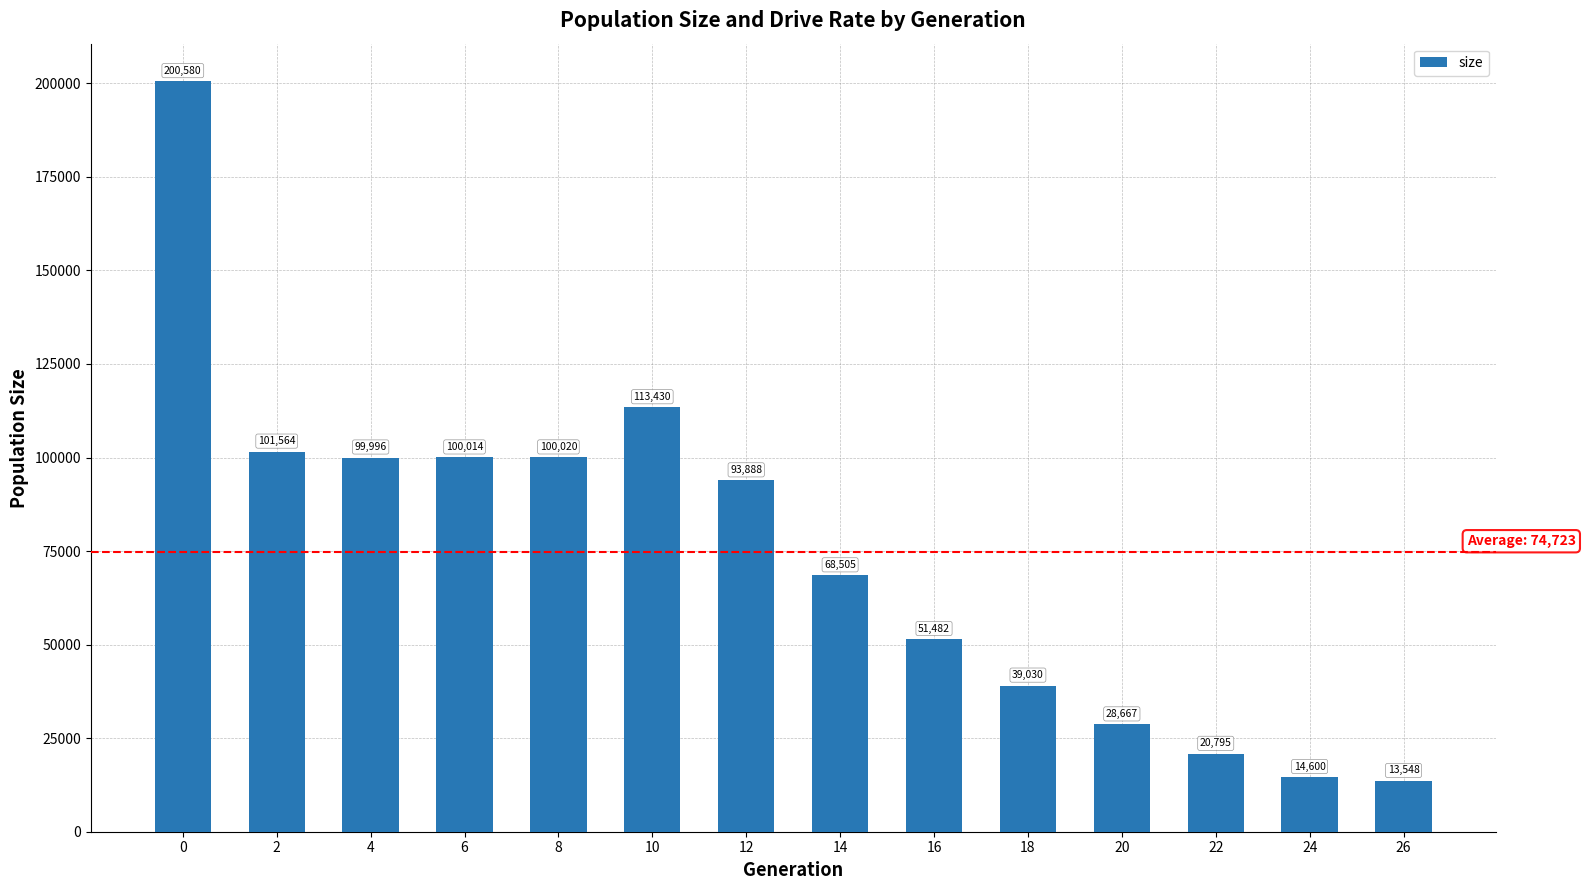

Read the value at 4.

99996